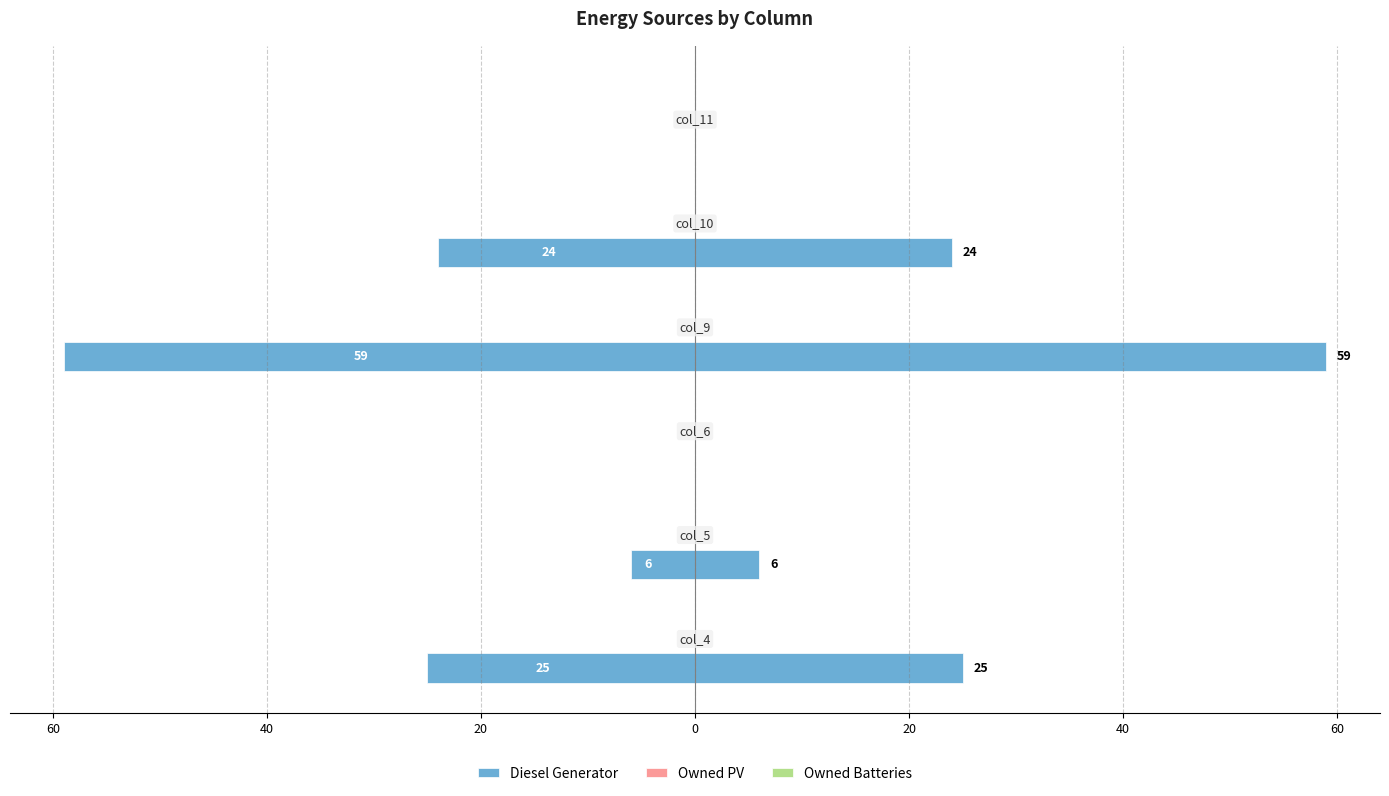

Which series has the widest spread of values?

Diesel Generator